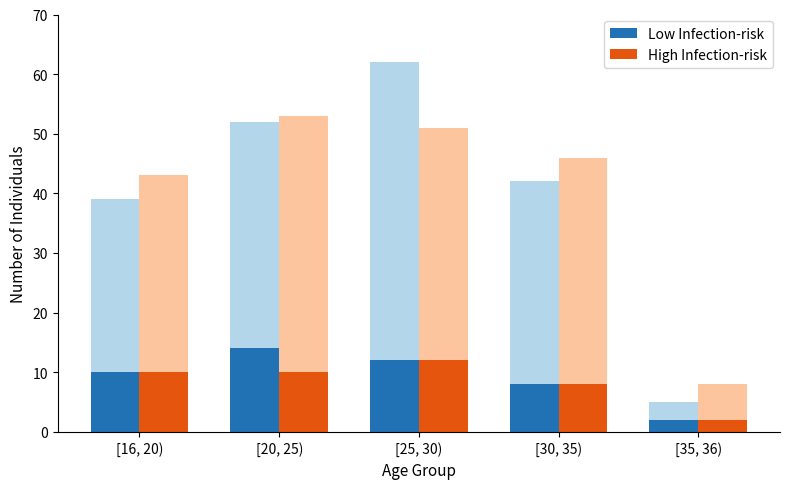

Which has a higher value, [35, 36) or [20, 25)?

[20, 25)